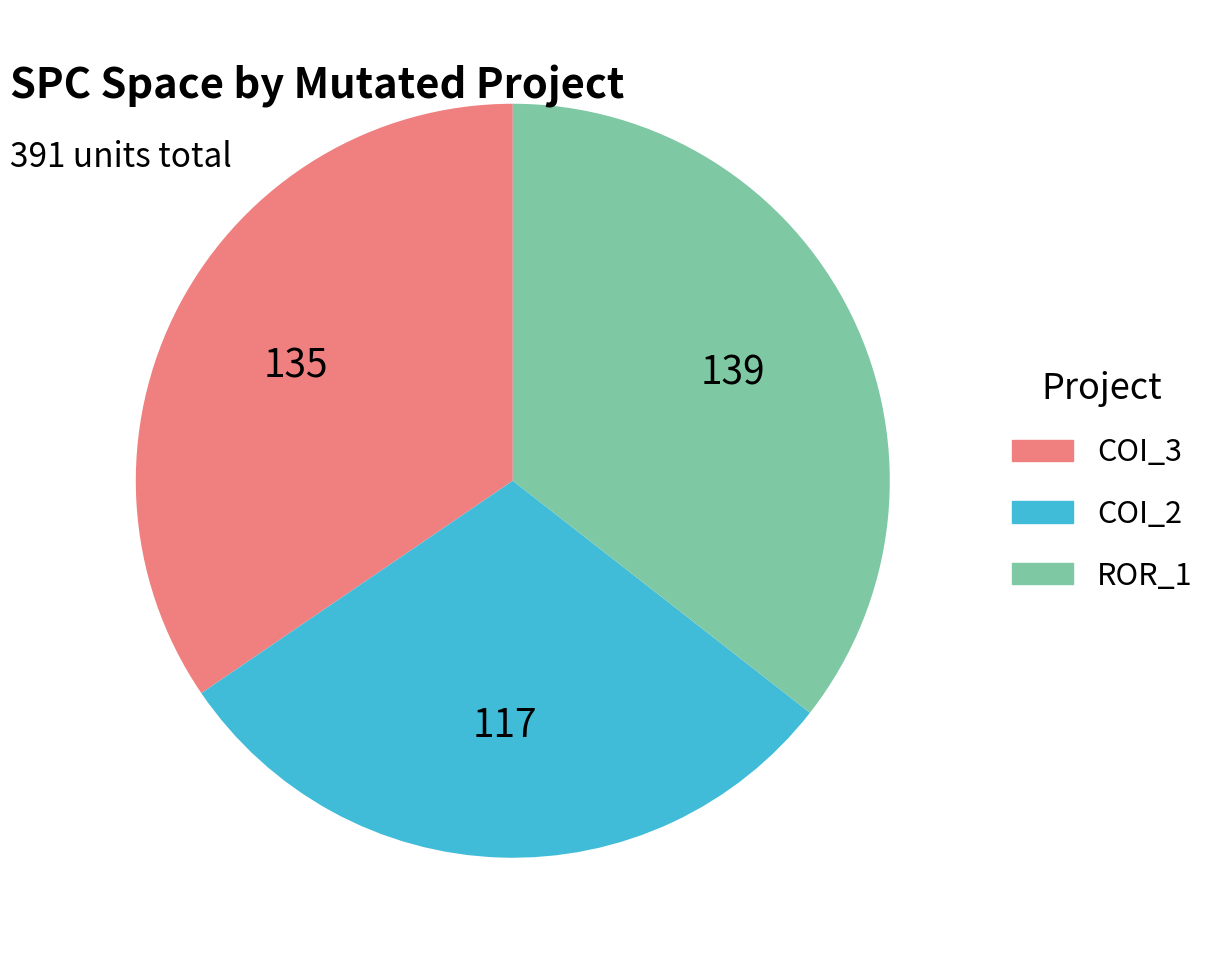

Is there a majority slice in this chart?

No